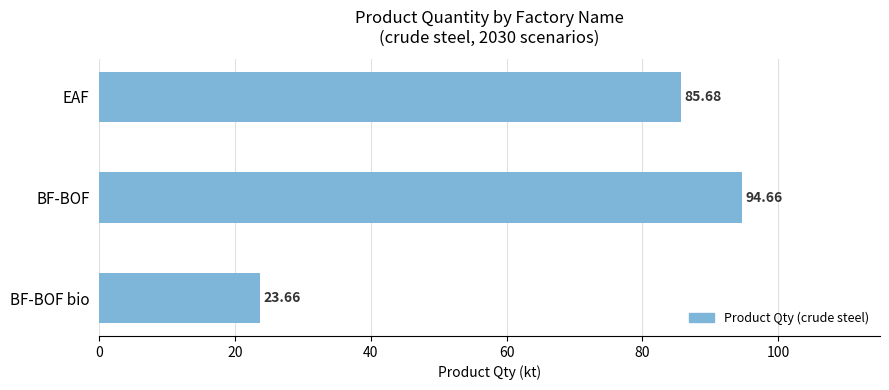

What is the label of the 1st bar from the top?

EAF